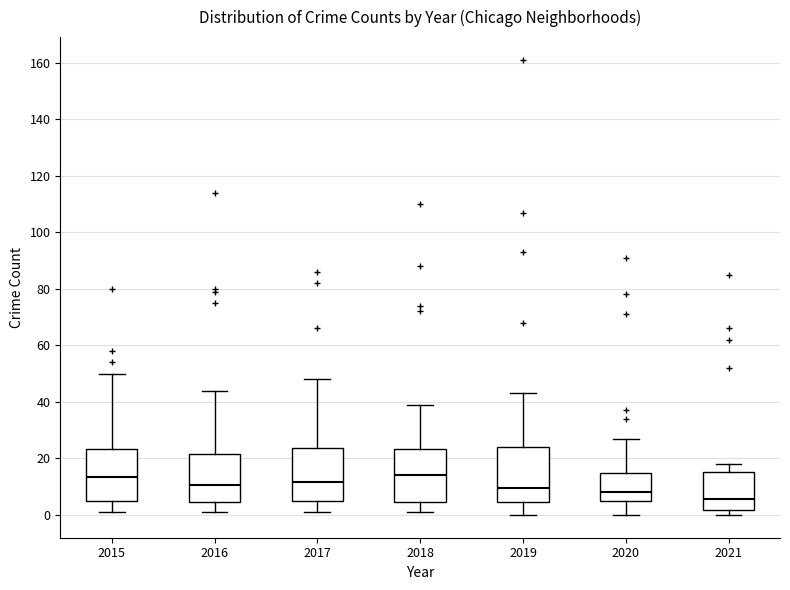

Where does the upper whisker of the box at x = 2019 end on the y-axis? The values are not printed on the chart, so give them approximately, as read against the axis.

44